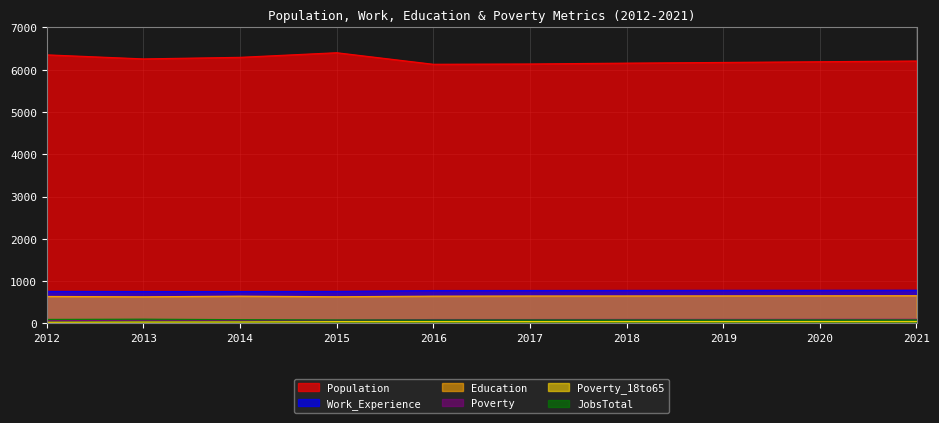

True or false: Poverty and Population intersect in this chart.

False